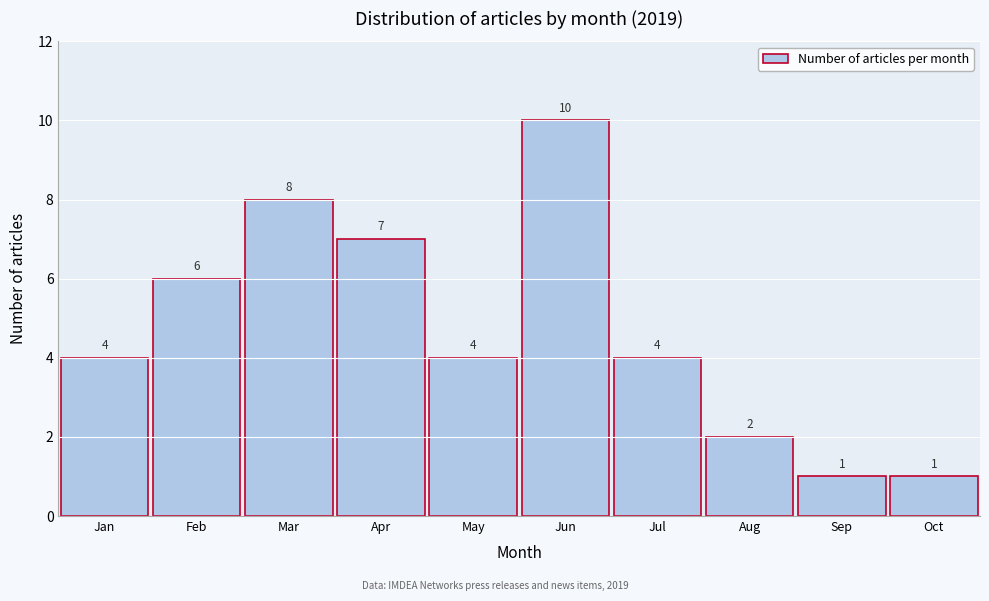

Reading left to right, what are all the values shown in this chart?

Jan=4	Feb=6	Mar=8	Apr=7	May=4	Jun=10	Jul=4	Aug=2	Sep=1	Oct=1